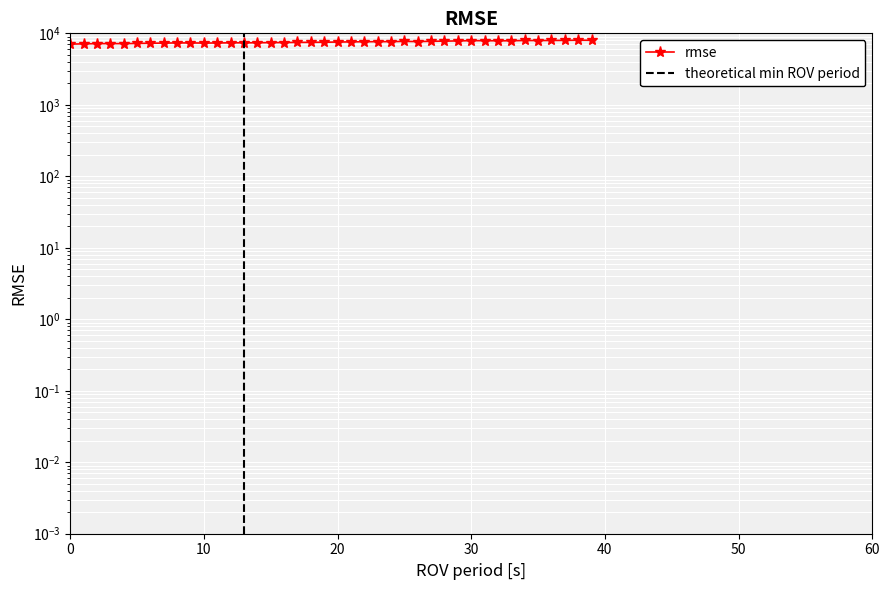

What is the value of the 8th point from the left?

7304